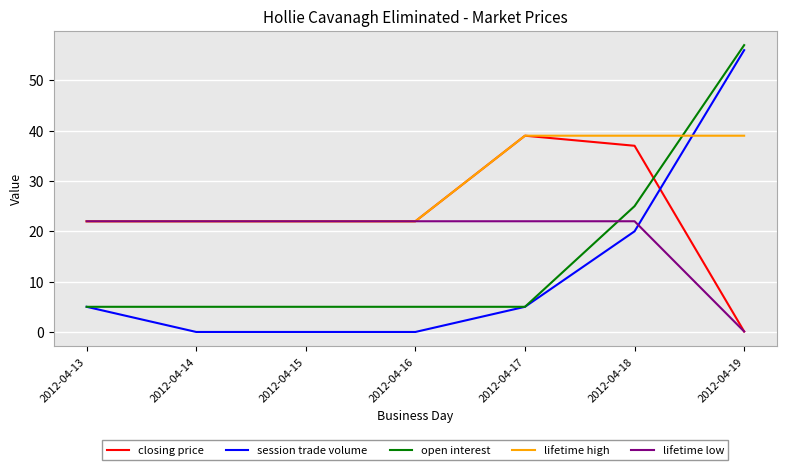

What is the maximum value for session trade volume?

56.0